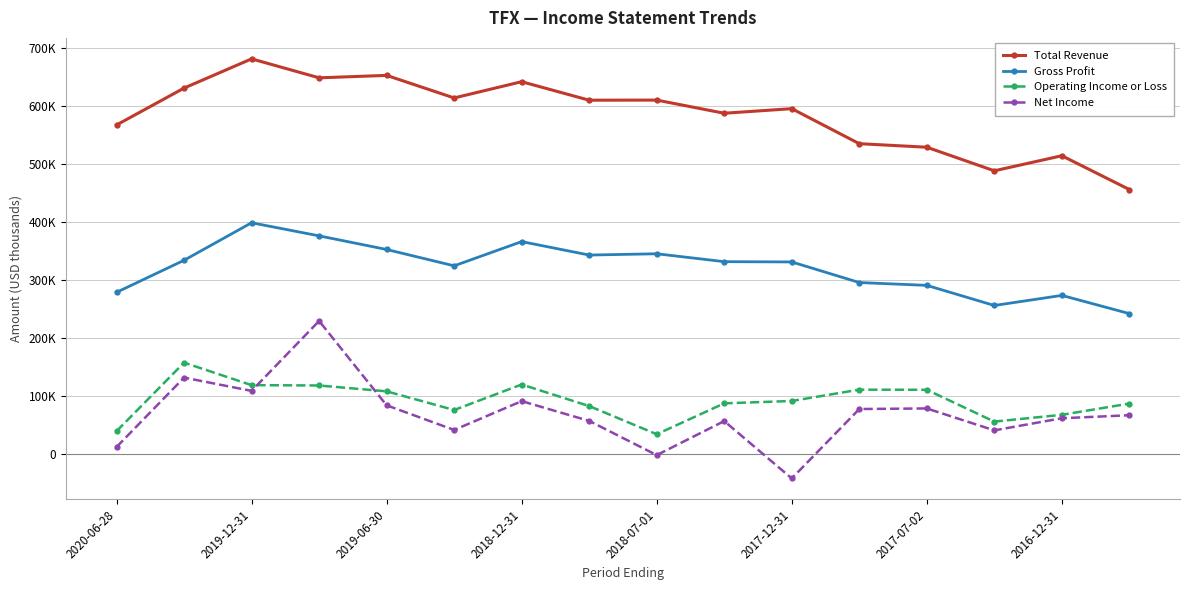

At which label does Total Revenue reach its minimum?

15